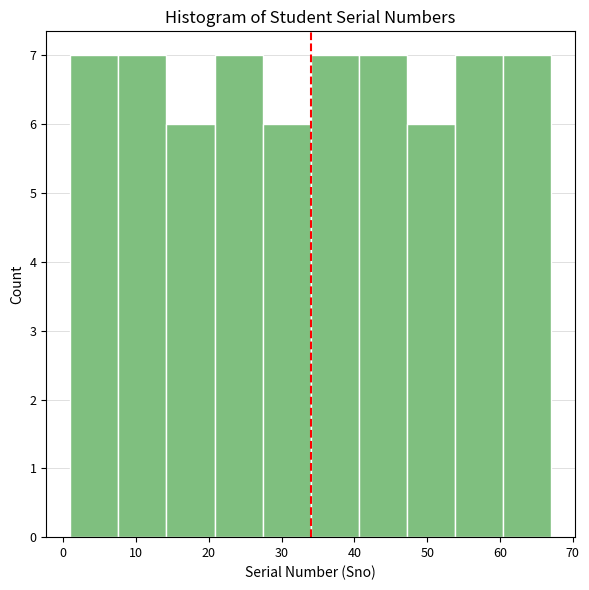

Reading left to right, transcribe this chart: for each bar, give the range it covers on the x-axis and its height. Neither the bar edges nor the heights are printed on the chart, so give them approximately, as read against the axes.

1.0 to 7.6: 7
7.6 to 14.2: 7
14.2 to 20.8: 6
20.8 to 27.4: 7
27.4 to 34.0: 6
34.0 to 40.6: 7
40.6 to 47.2: 7
47.2 to 53.8: 6
53.8 to 60.4: 7
60.4 to 67.0: 7